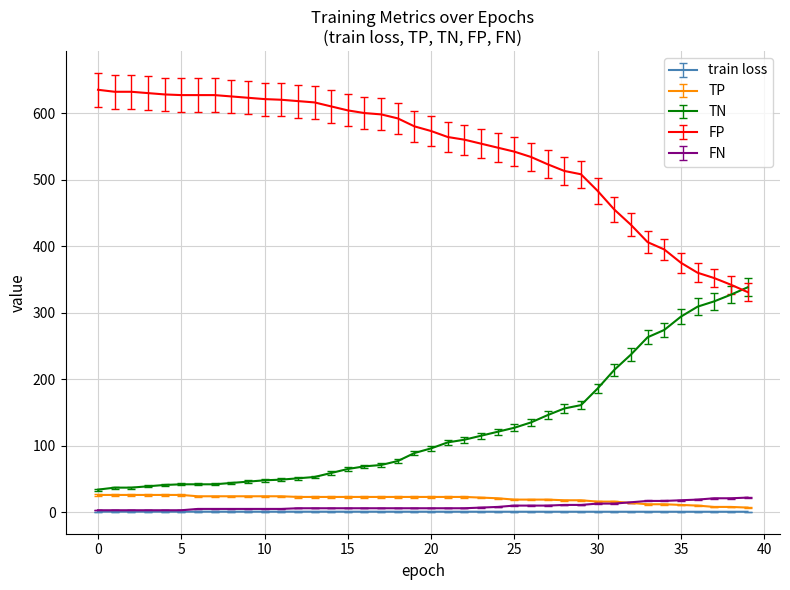

True or false: train loss and TN intersect in this chart.

False